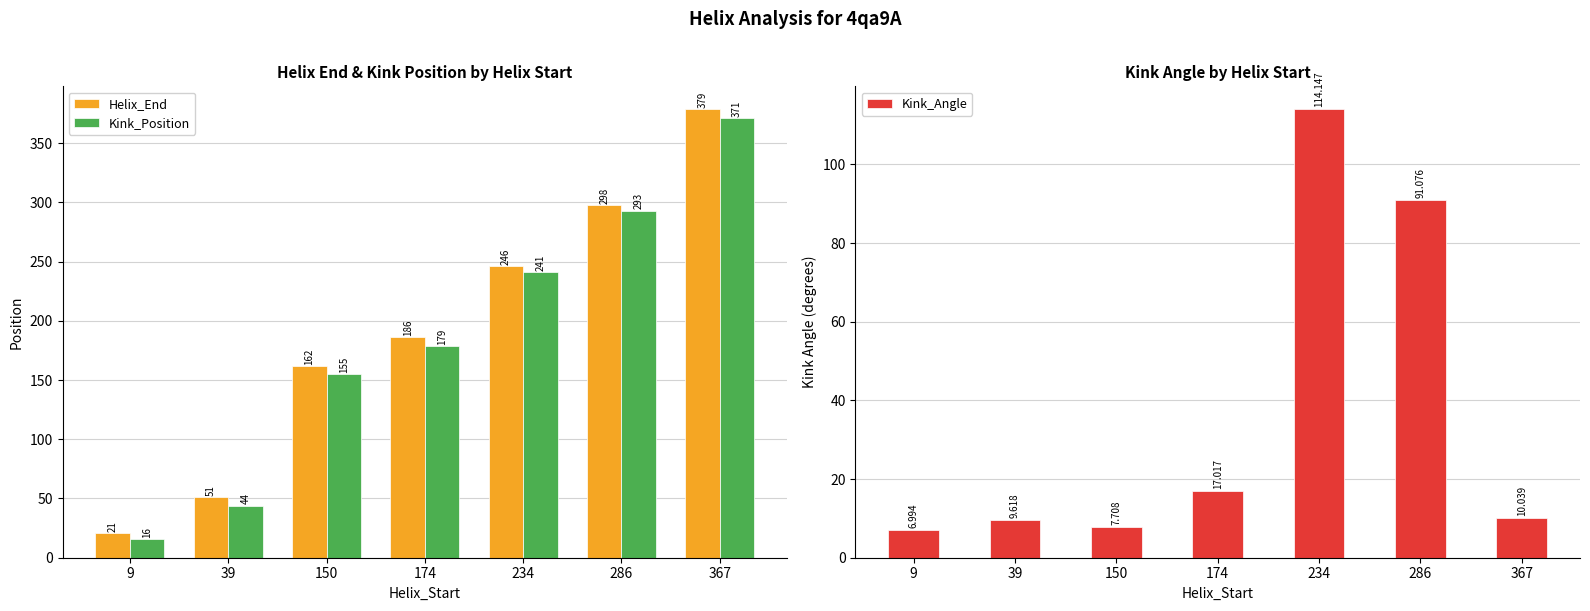

Between 150 and 234, which series saw the biggest shift?

Kink_Angle